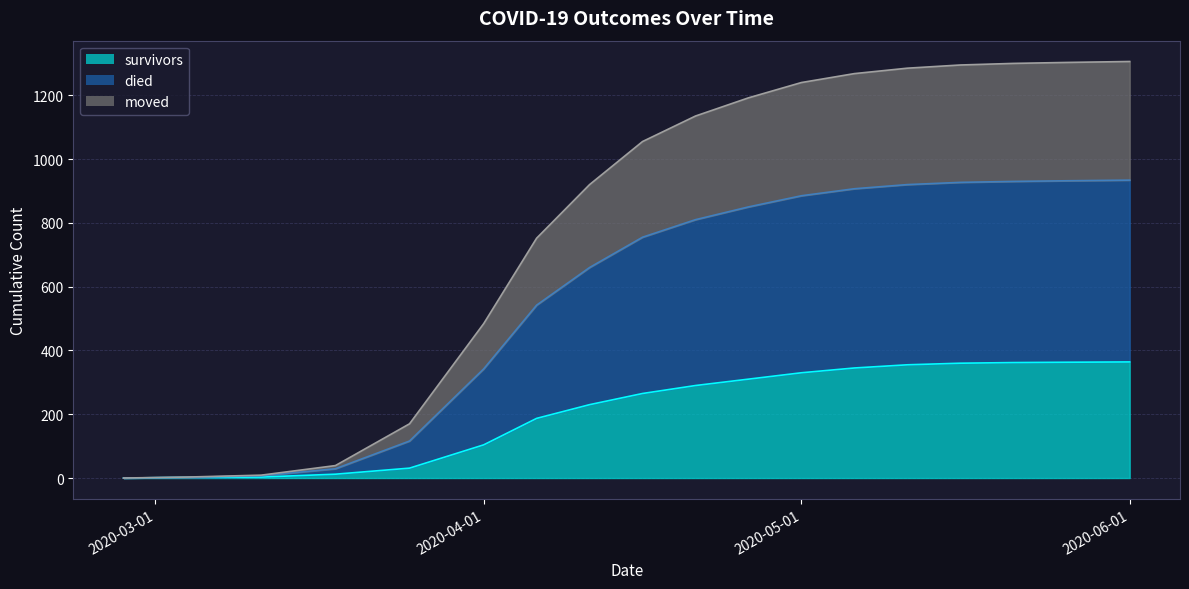

What is the maximum value for survivors?

364